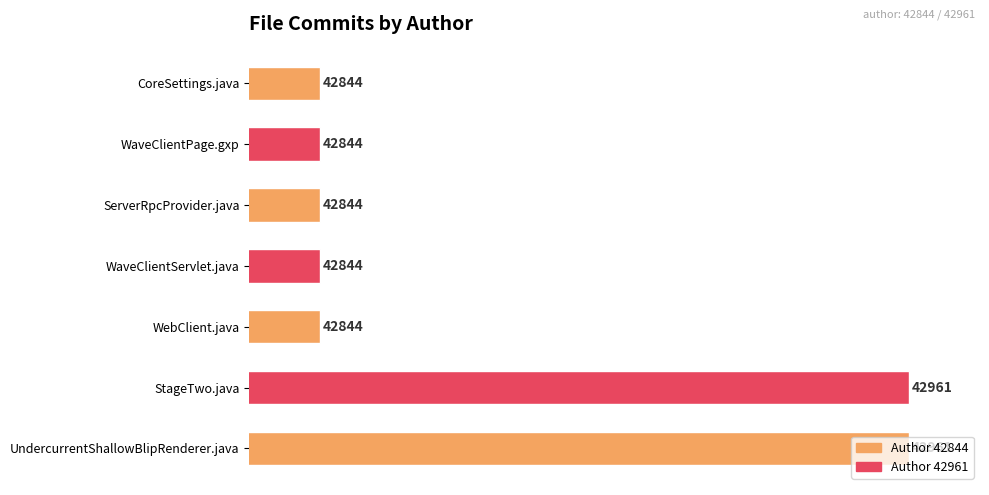

What is the sum of the values at WaveClientServlet.java and WebClient.java?

85688